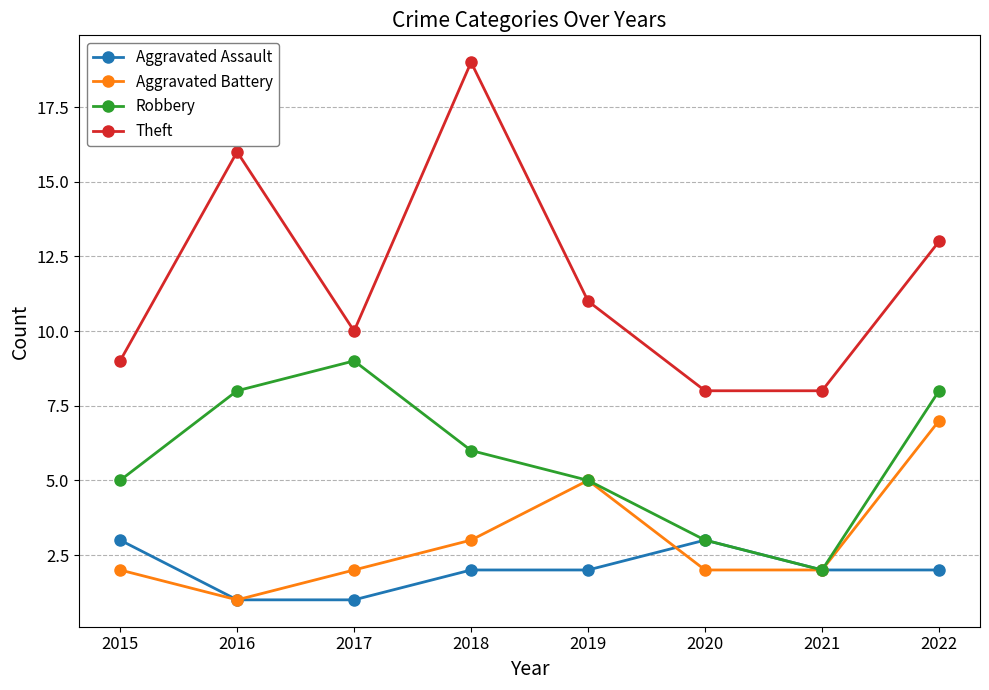

True or false: Theft and Aggravated Battery intersect in this chart.

False